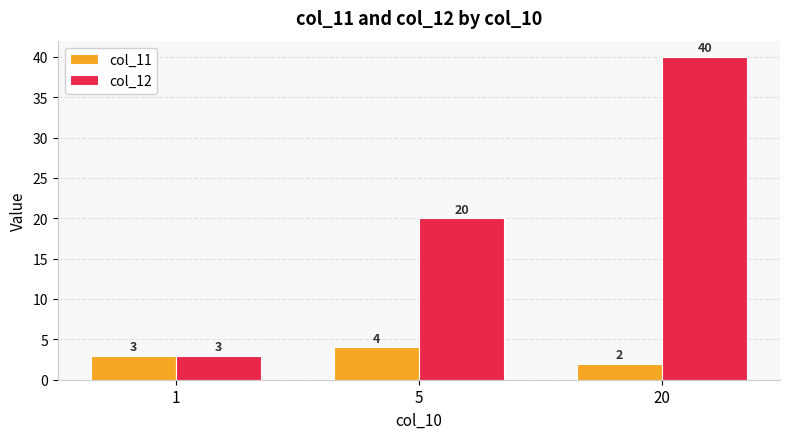

List the series in order of their peak value, highest first.

col_12, col_11